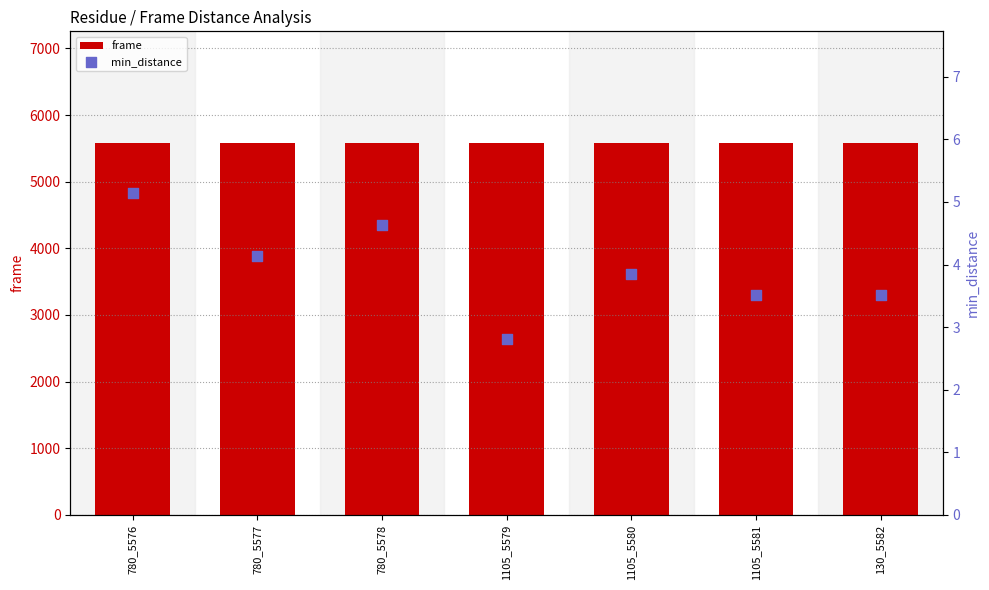

Is the value of min_distance at 1105_5581 greater than the value of frame at 1105_5580?

No